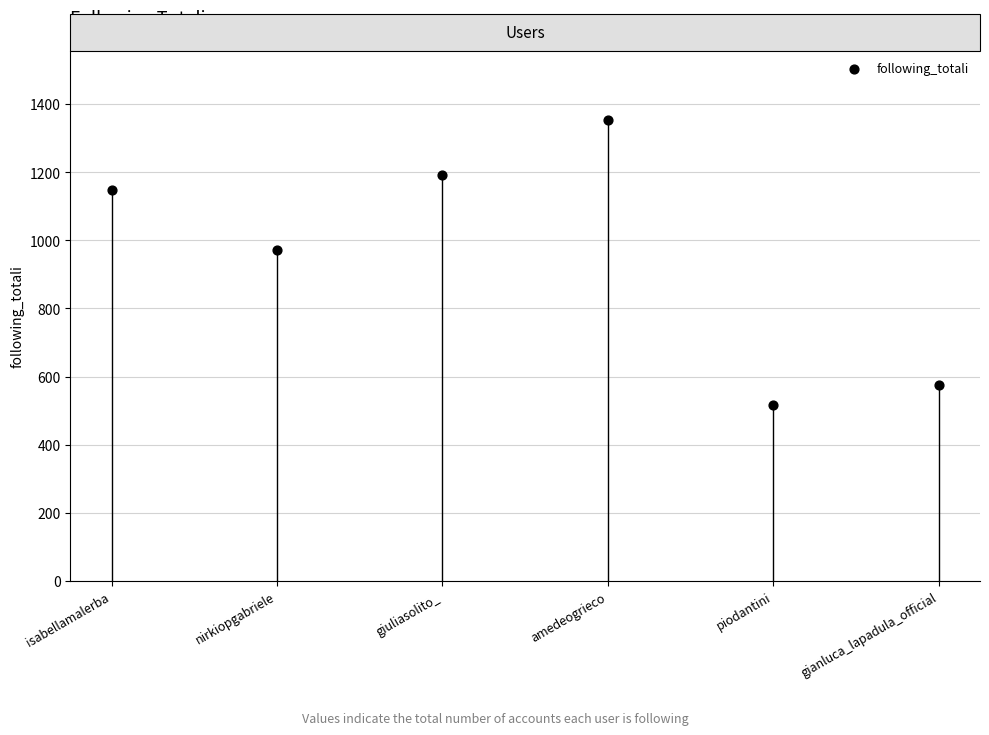

What Y value in the scatter plot is closest to 935?

971